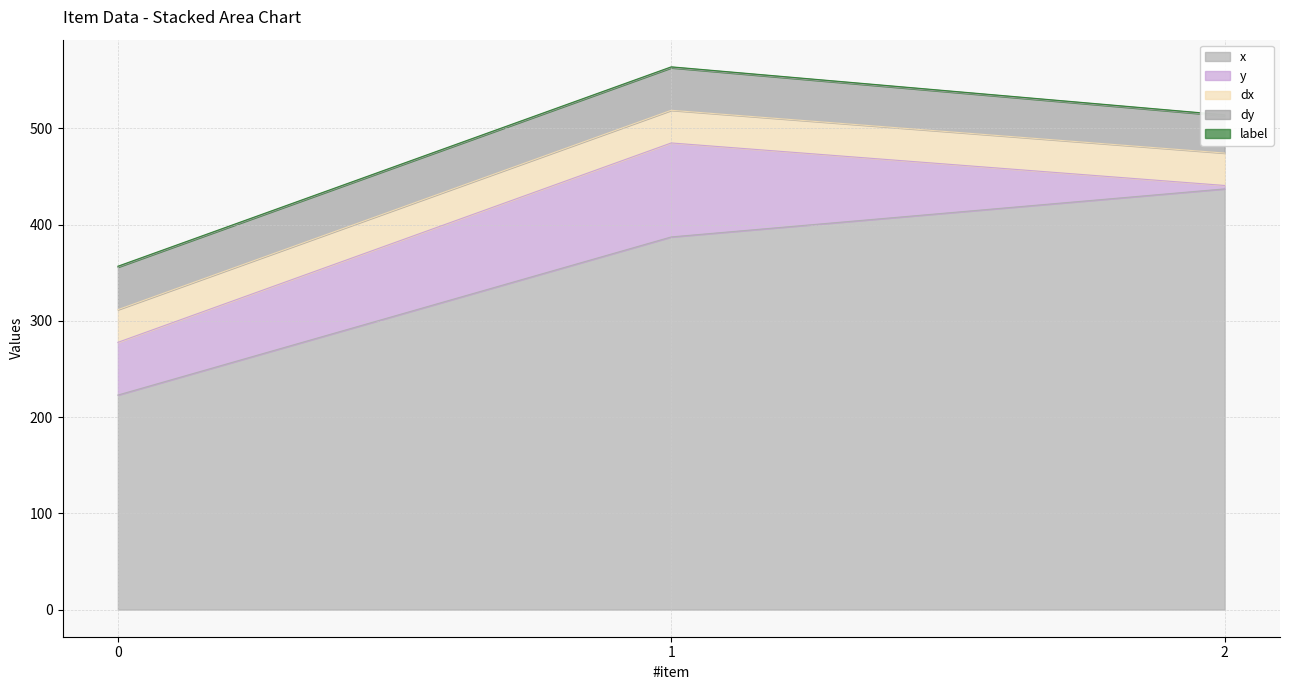

What is the value of the label point at the 3rd from the left?

1.0